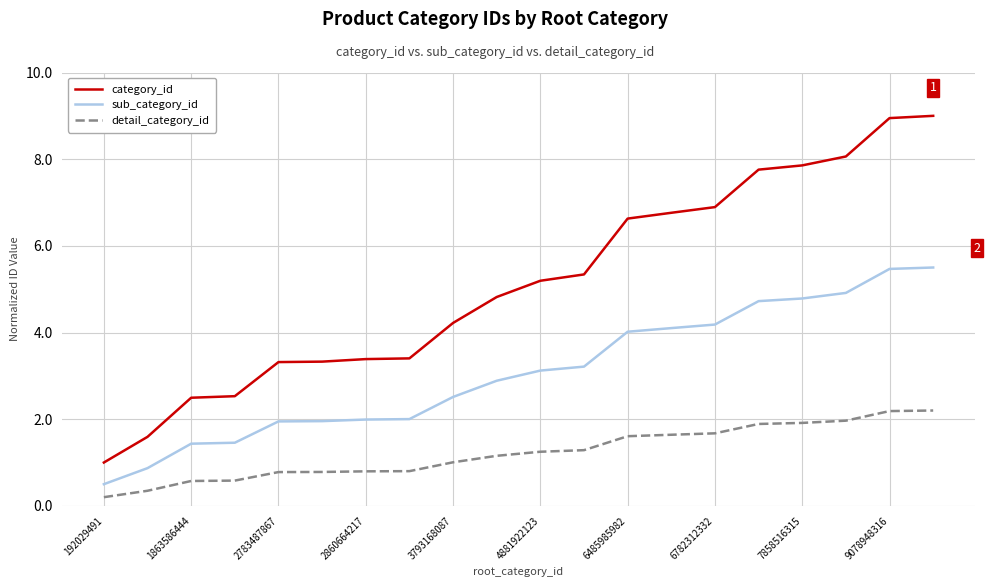

Rank the series by their maximum value, from highest to lowest.

category_id, sub_category_id, detail_category_id